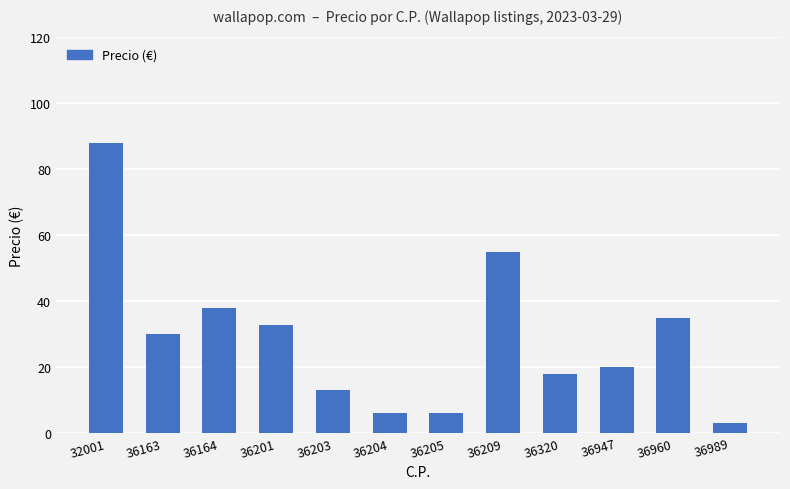

What is the maximum value shown in the chart?

88.0